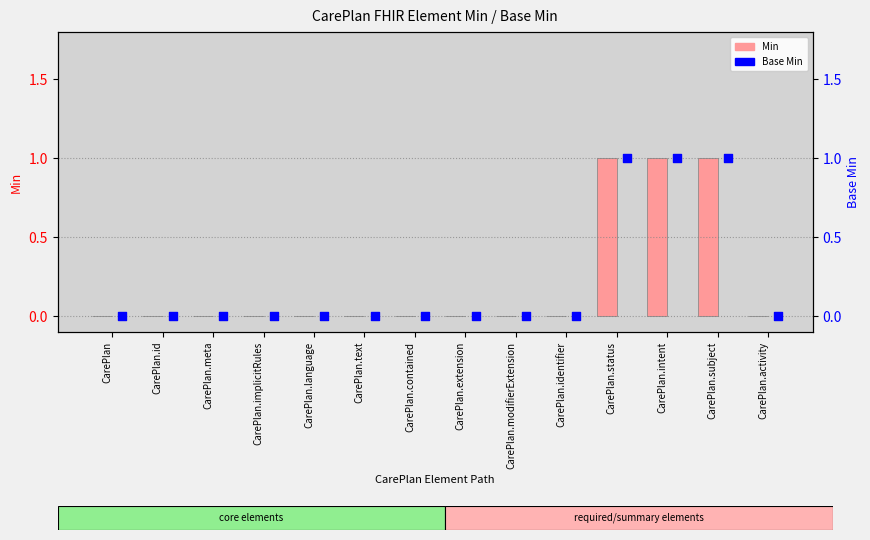

At how many categories does at least one series exceed 0?

3